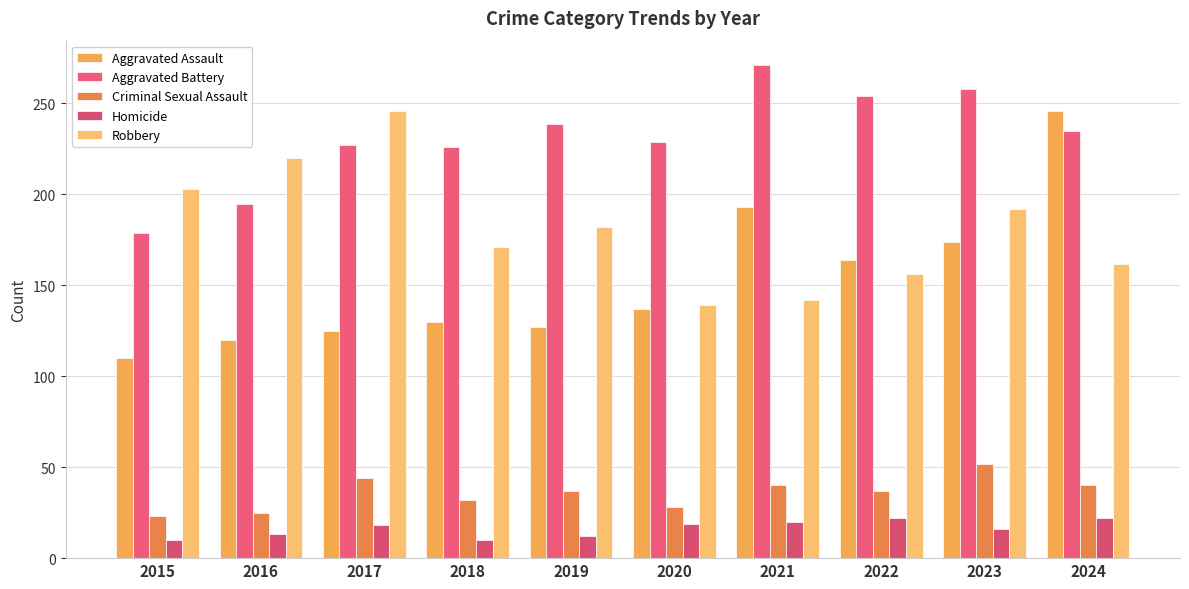

How many bars are there in total?

50